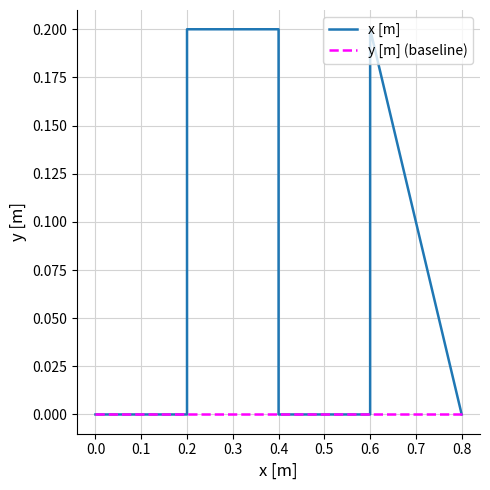

Does the chart have visible grid lines?

Yes